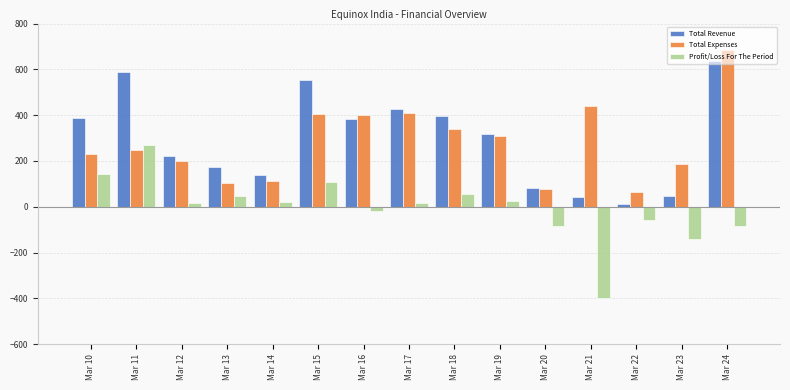

What is the sum of all Profit/Loss For The Period values?

-85.9